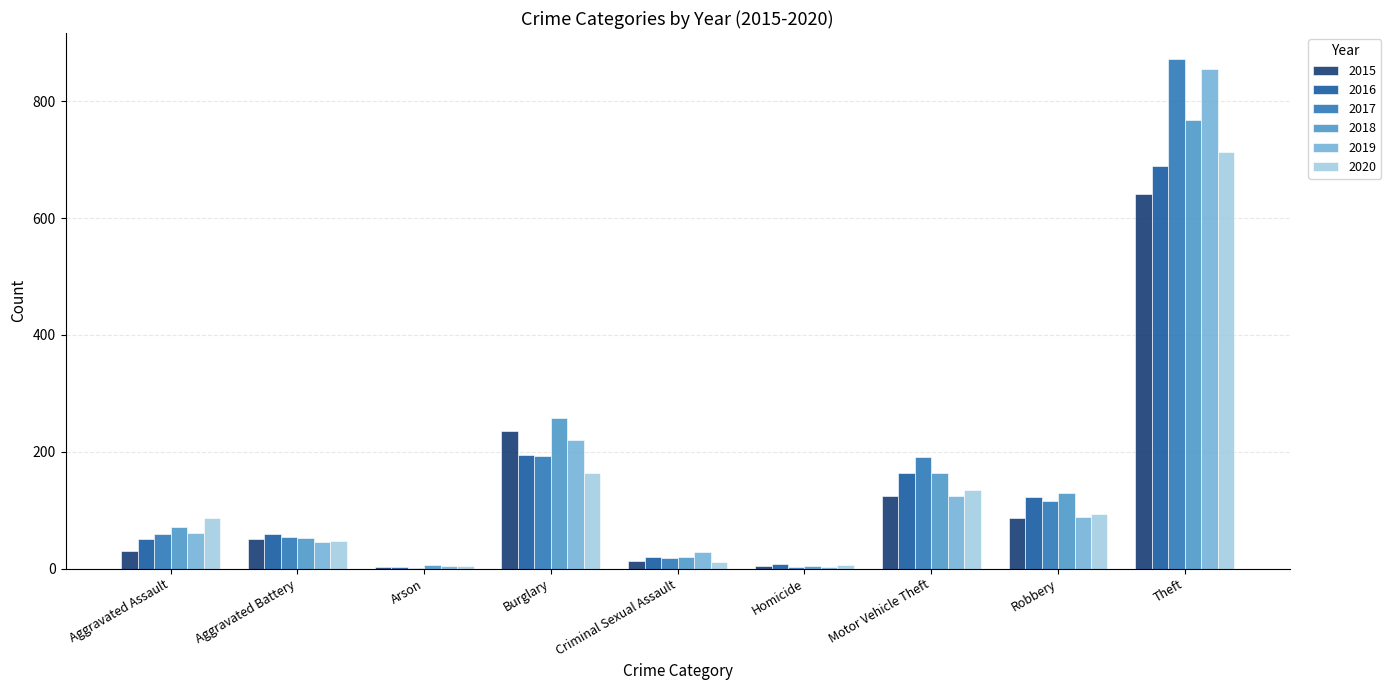

What are all the series names shown in the legend?

2015, 2016, 2017, 2018, 2019, 2020